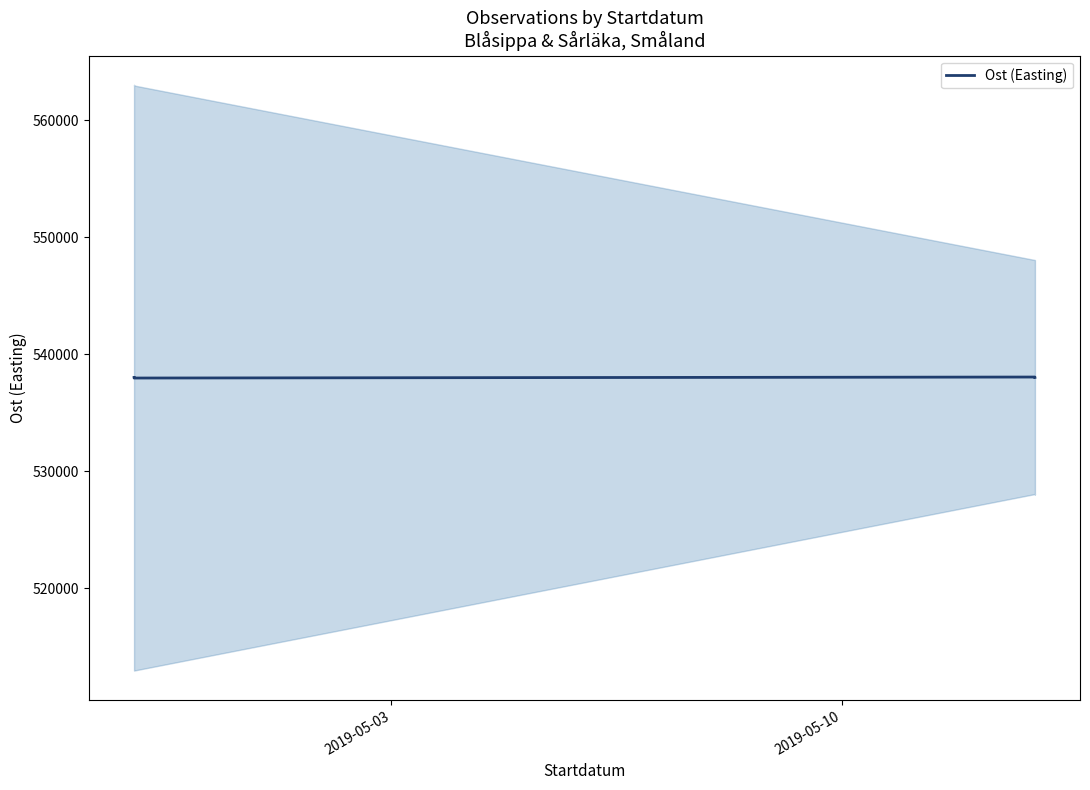

Is this an area chart (filled region under the line)?

No